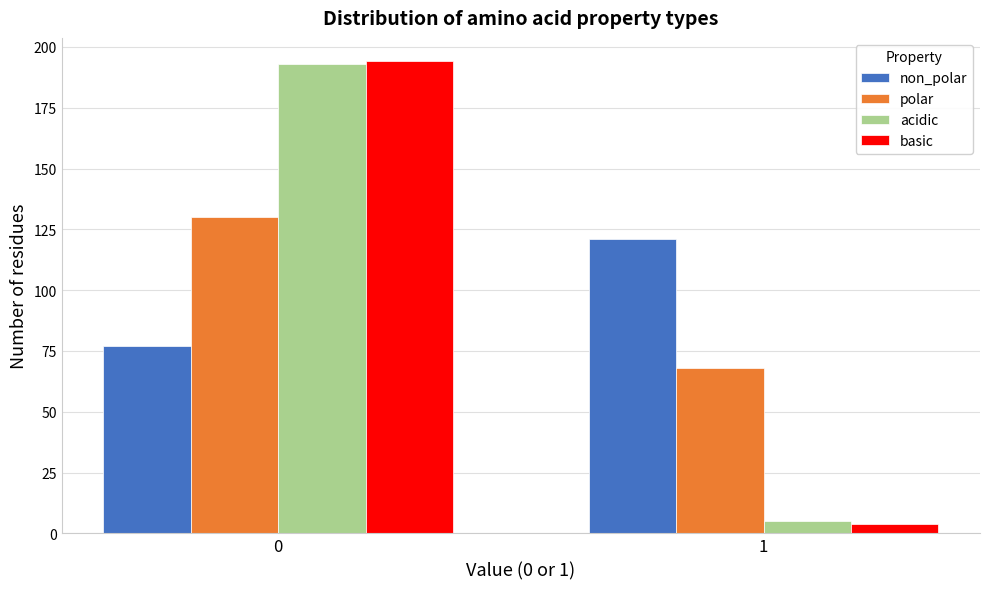

Reading right to left, extract all data points from this chart.

non_polar: 1=121	0=77
polar: 1=68	0=130
acidic: 1=5	0=193
basic: 1=4	0=194